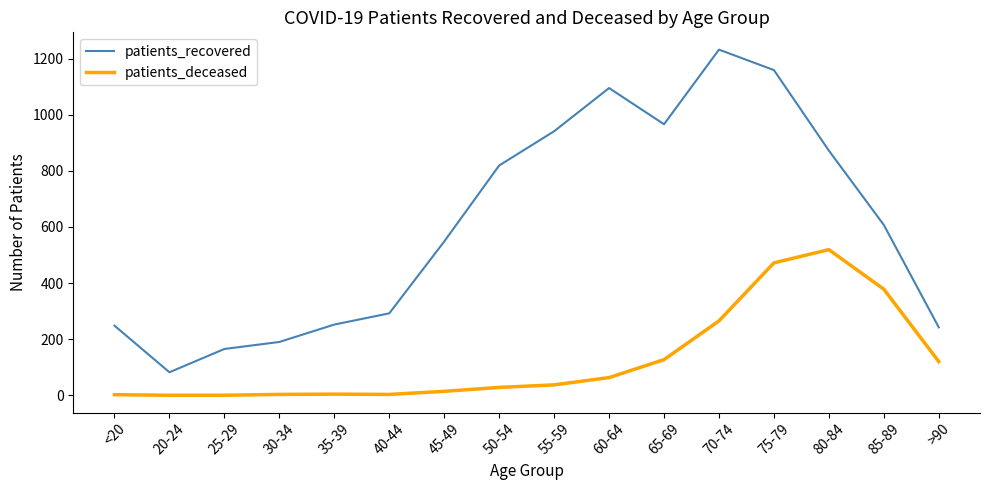

What is the spread (max minus min) of values at 80-84?

353